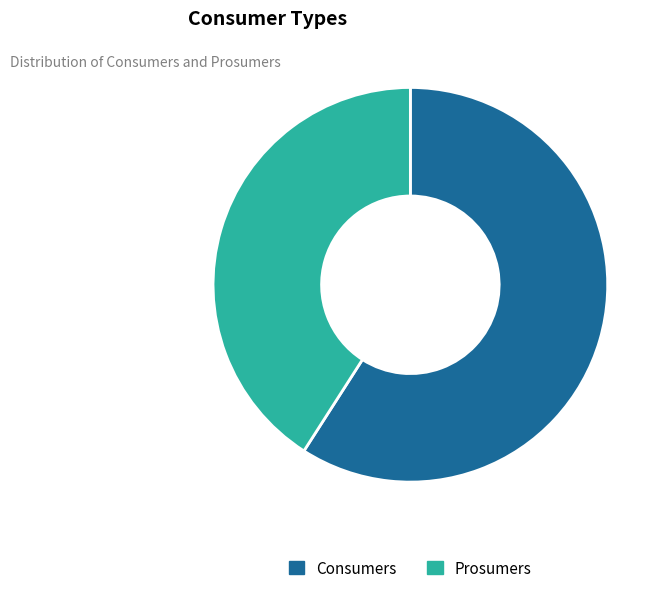

Is it true that Consumers is 59% of the pie?

True